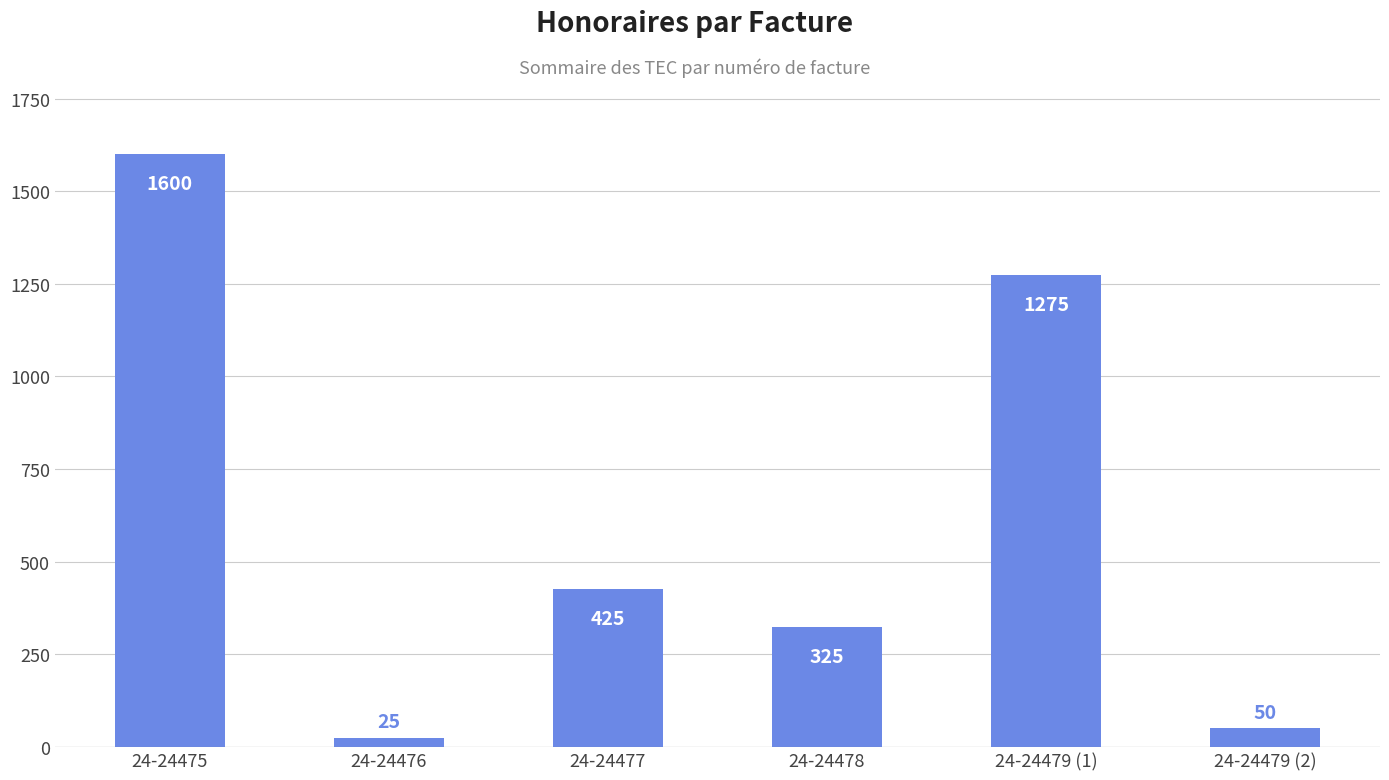

What is the label of the 3rd bar from the right?

24-24478